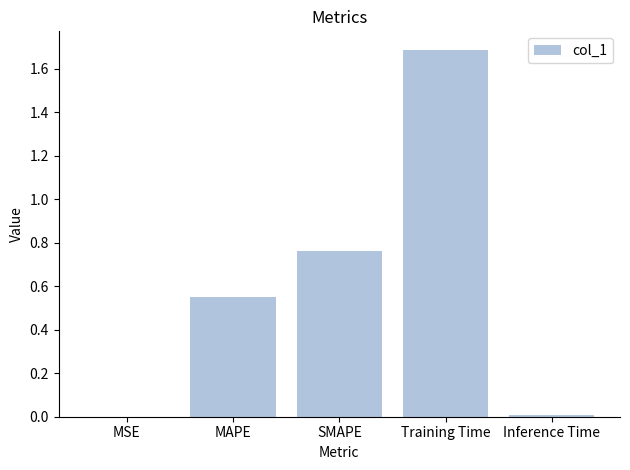

Between Inference Time and MAPE, which is larger?

MAPE